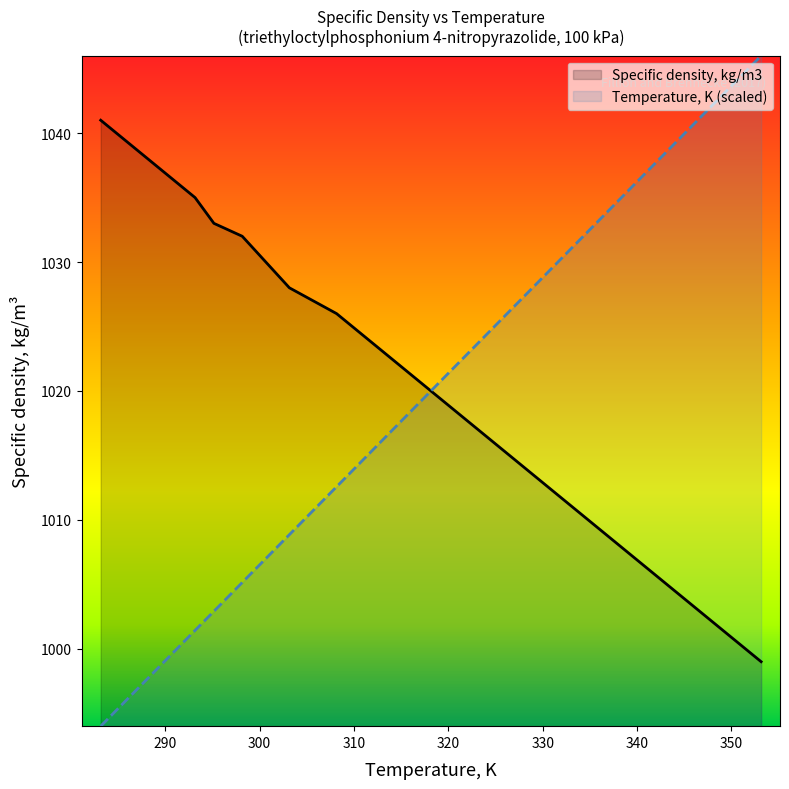

True or false: Temperature, K has more than 1 points higher than both neighbors.

False